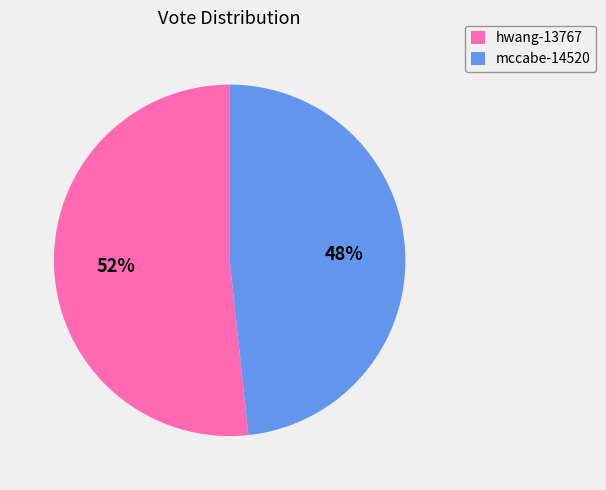

Do mccabe-14520 and hwang-13767 together represent more than half of the pie?

Yes